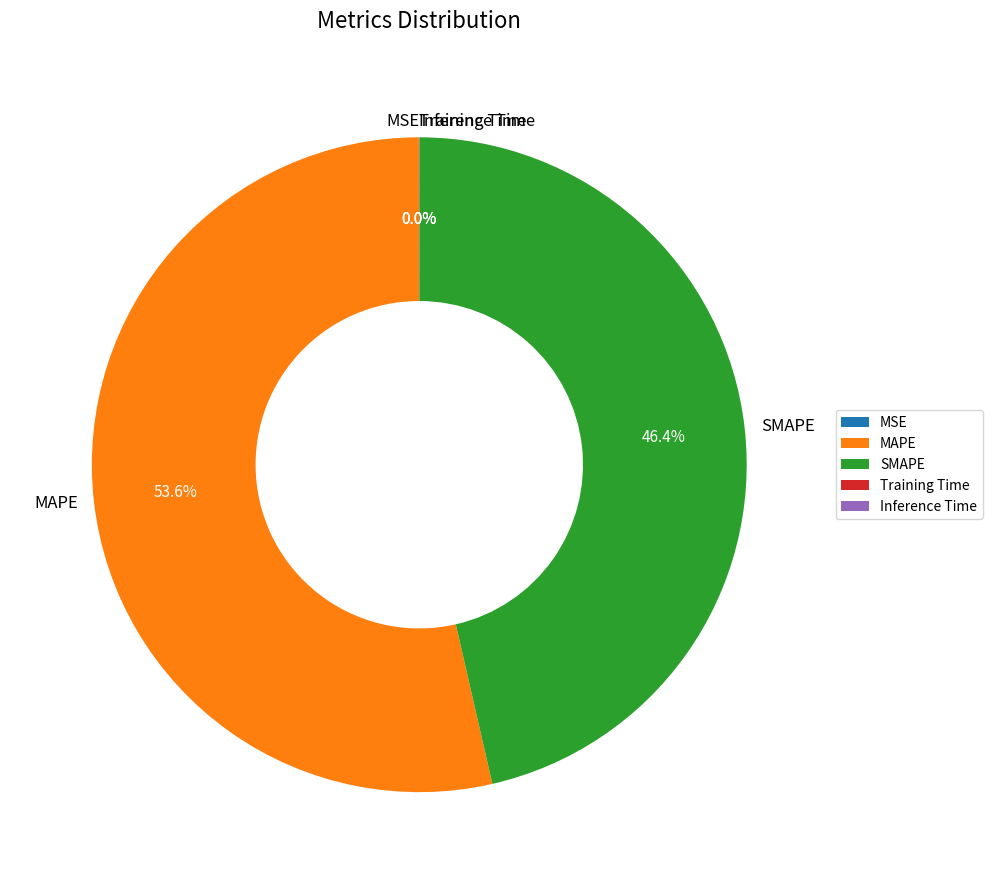

To the nearest percent, what percentage of the pie is SMAPE?

46%